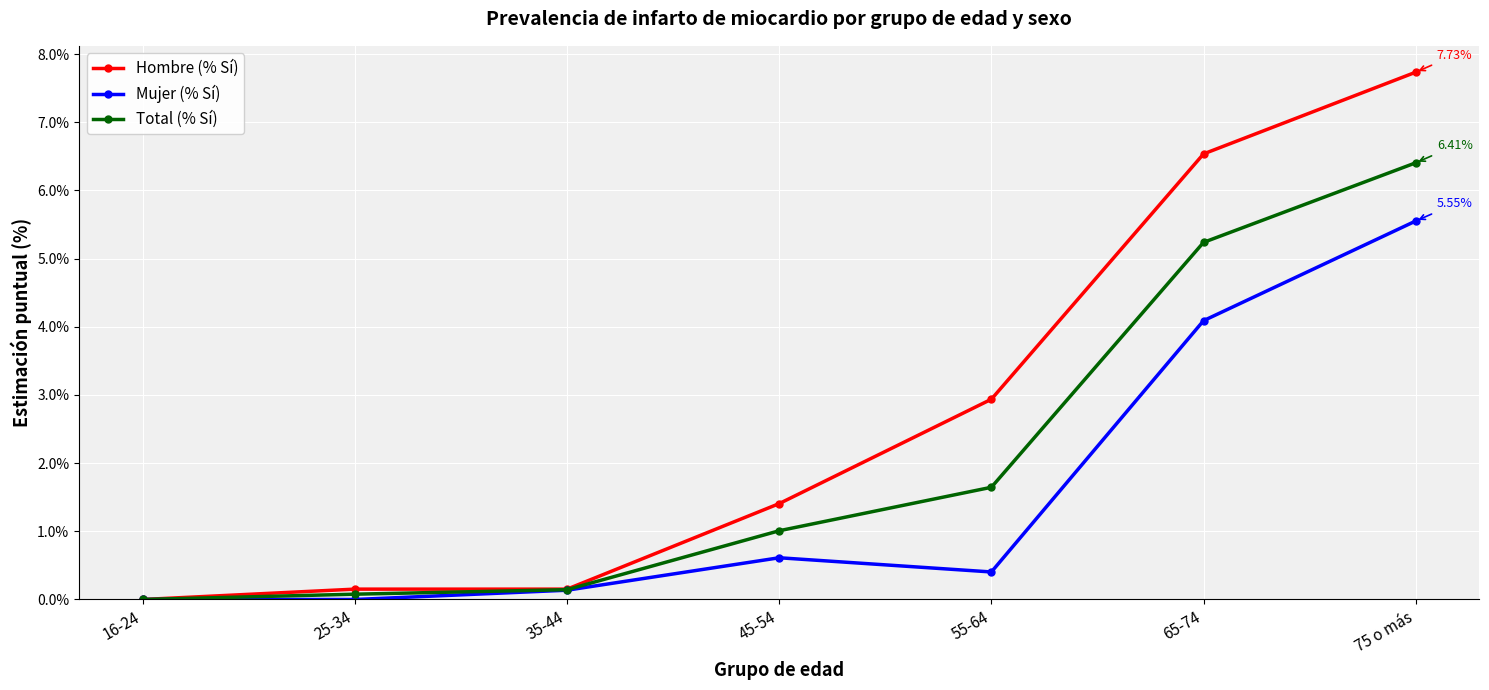

What is the label of the 5th point from the right?

35-44